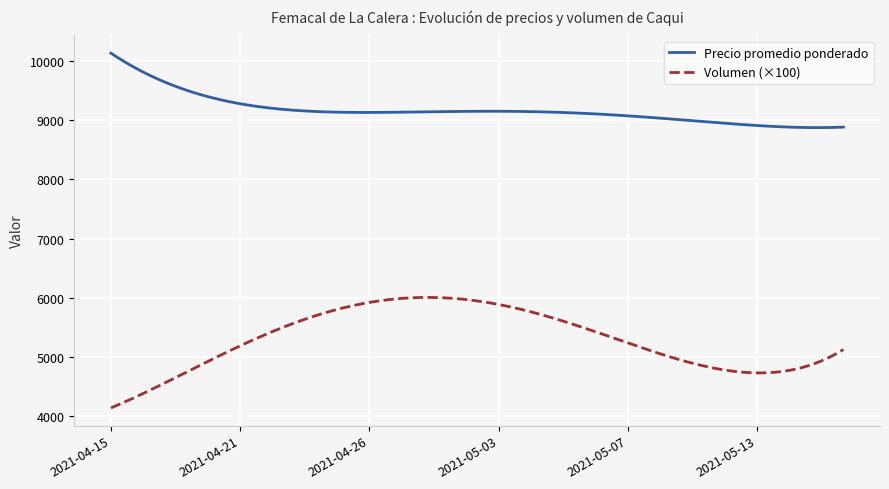

Does the chart have visible grid lines?

Yes